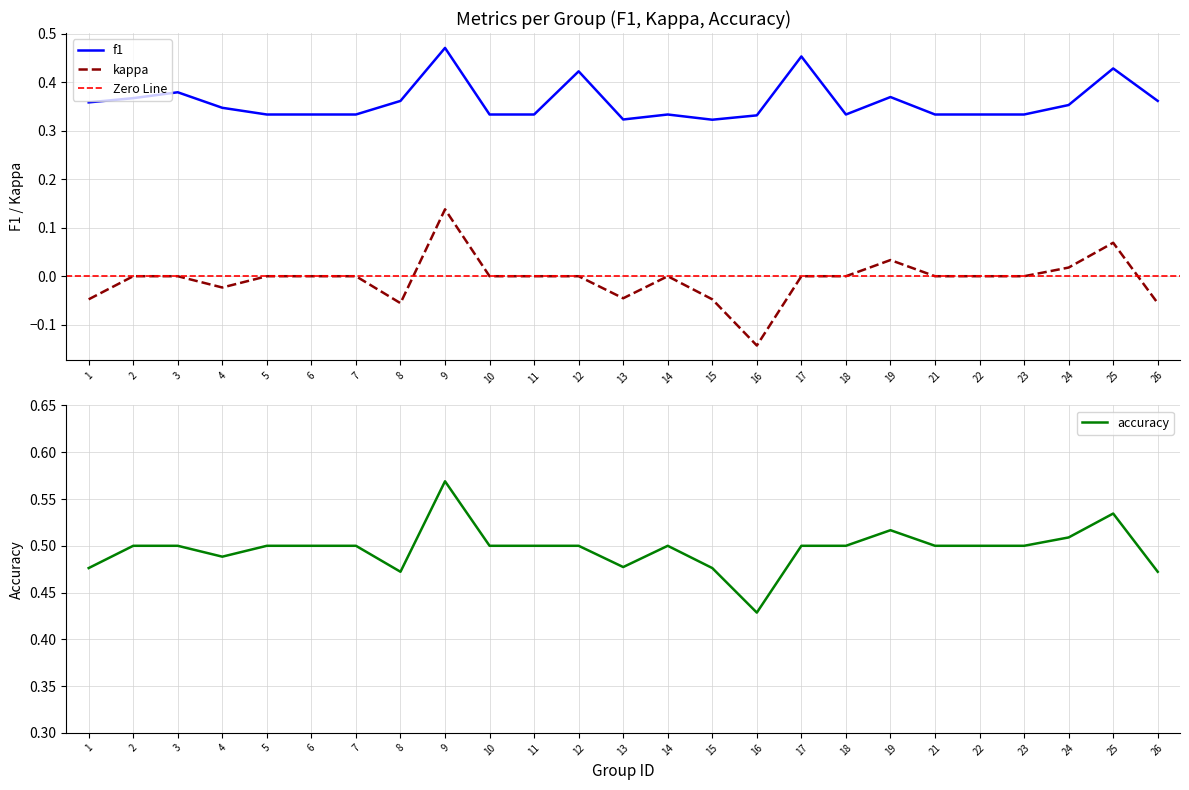

Reading right to left, transcribe all the data shown in this chart.

f1: 0.4	0.4	0.4	0.3	0.3	0.3	0.4	0.3	0.5	0.3	0.3	0.3	0.3	0.4	0.3	0.3	0.5	0.4	0.3	0.3	0.3	0.3	0.4	0.4	0.4
kappa: -0.1	0.1	0.0	0.0	0.0	0.0	0.0	0.0	0.0	-0.1	-0.0	0.0	-0.0	0.0	0.0	0.0	0.1	-0.1	0.0	0.0	0.0	-0.0	0.0	0.0	-0.0
accuracy: 0.5	0.5	0.5	0.5	0.5	0.5	0.5	0.5	0.5	0.4	0.5	0.5	0.5	0.5	0.5	0.5	0.6	0.5	0.5	0.5	0.5	0.5	0.5	0.5	0.5